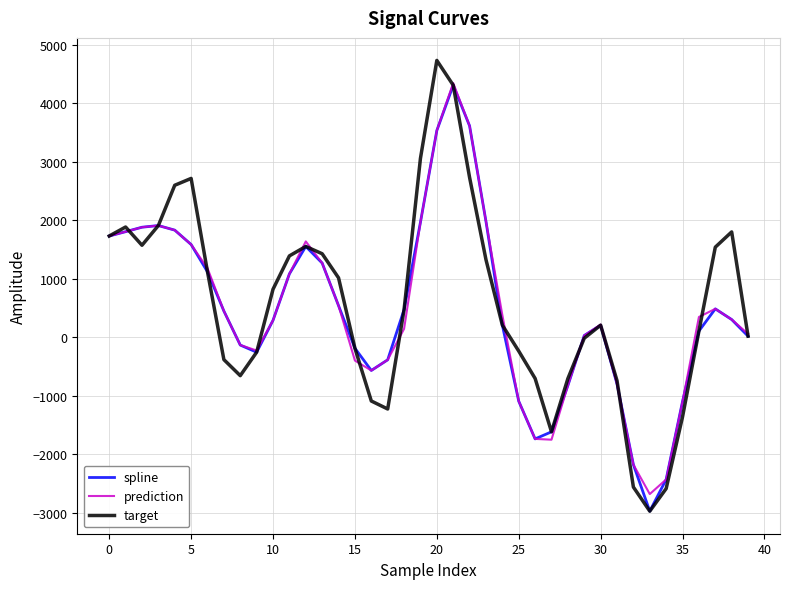

What is the minimum value shown in the chart?

-2969.5